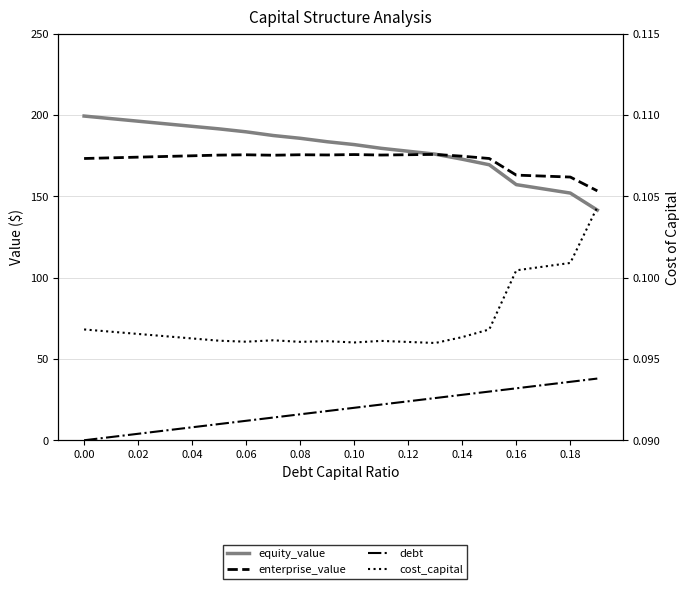

At how many categories does at least one series exceed 5?

20